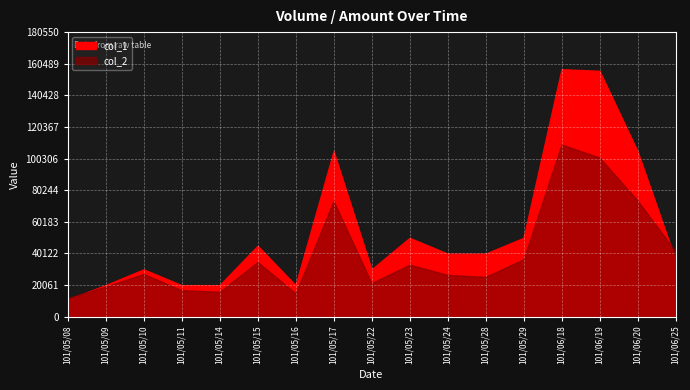

How many data points in col_2 are less than 27100?

8